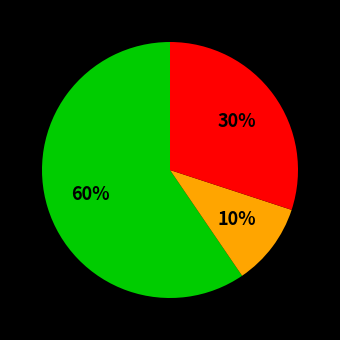

To the nearest percent, what is the average slice percentage?

33%